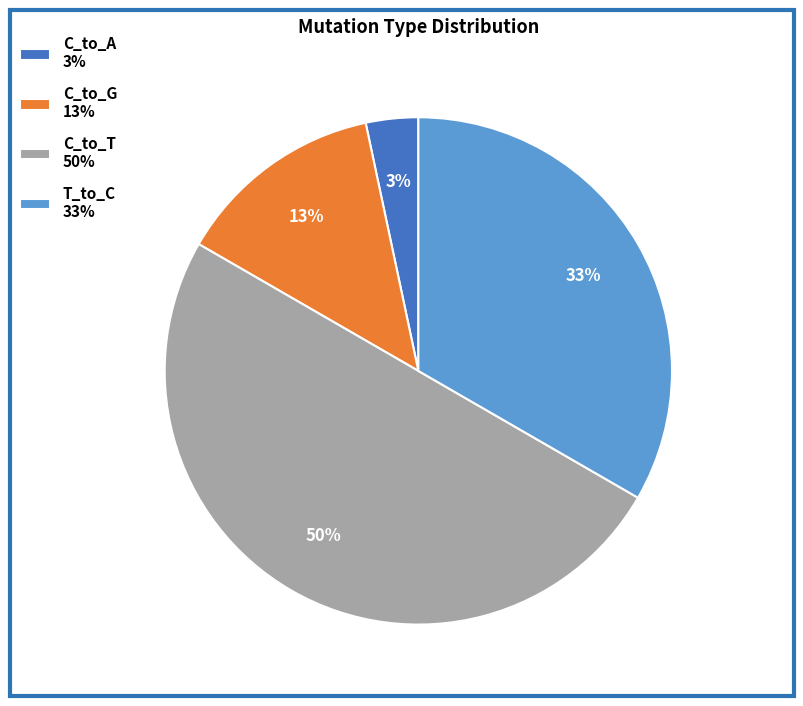

How many segments does this pie chart have?

4